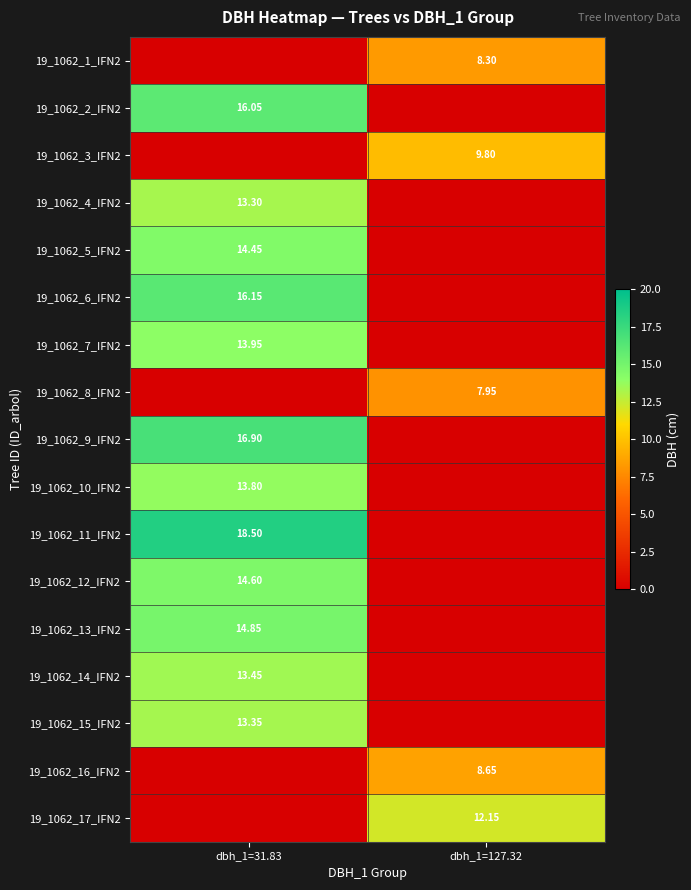

What is the spread (max minus min) of values at dbh_1=127.32?

12.2